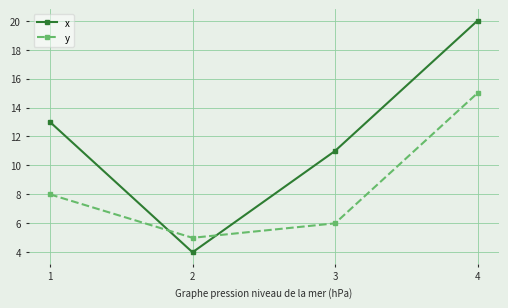

What is the average value of the x series?

12